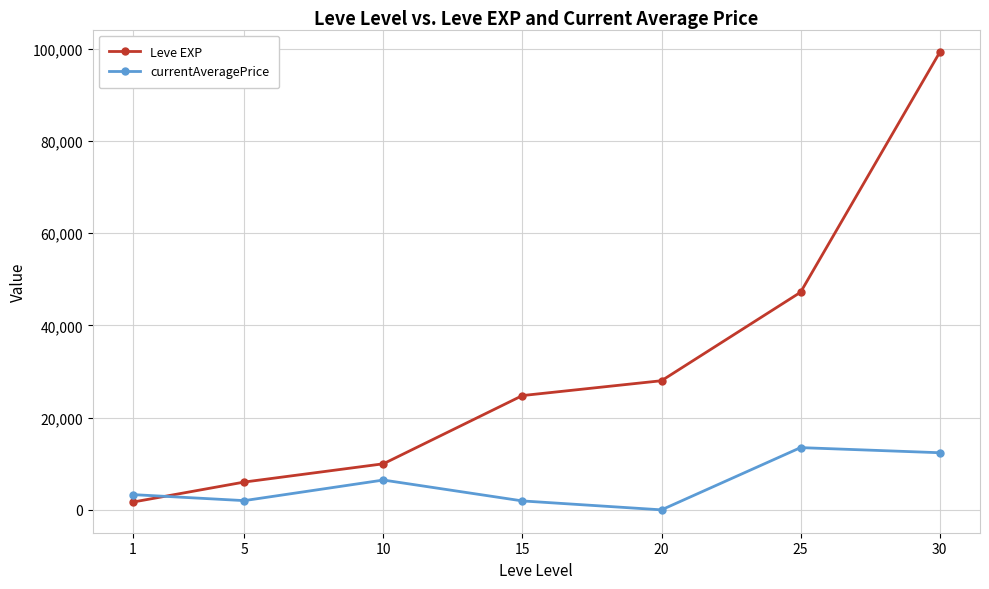

How many lines are shown in the chart?

2